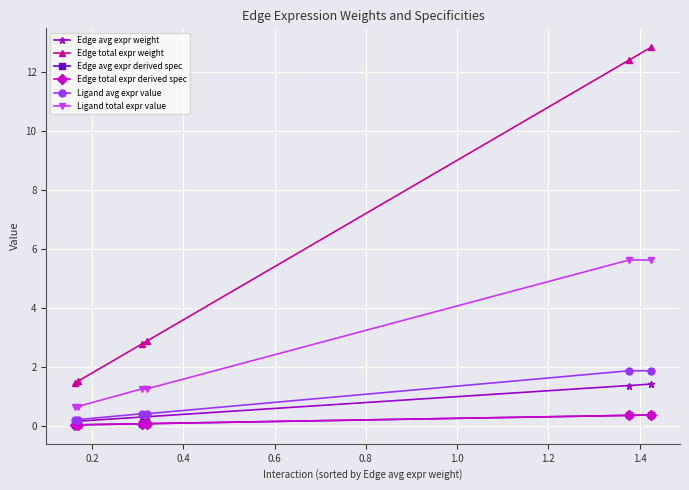

How many lines are shown in the chart?

6